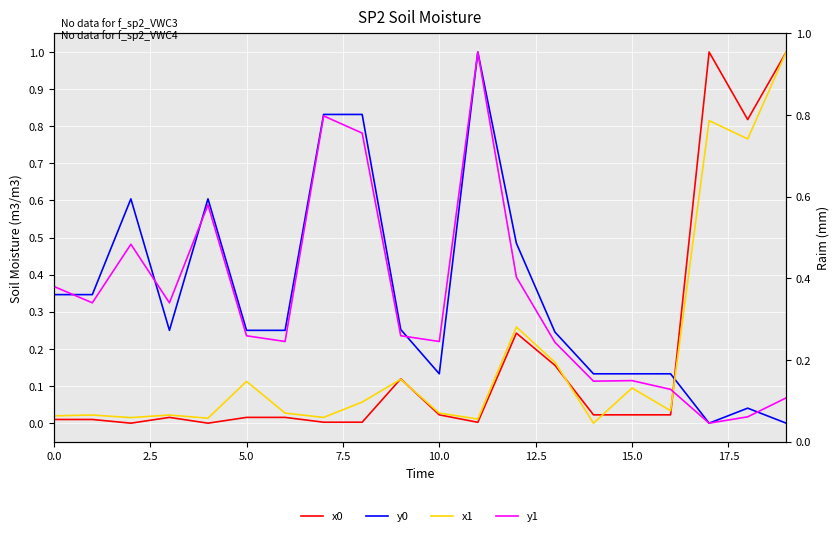

The value of x0 at 14 is 0.0. True or false?

True